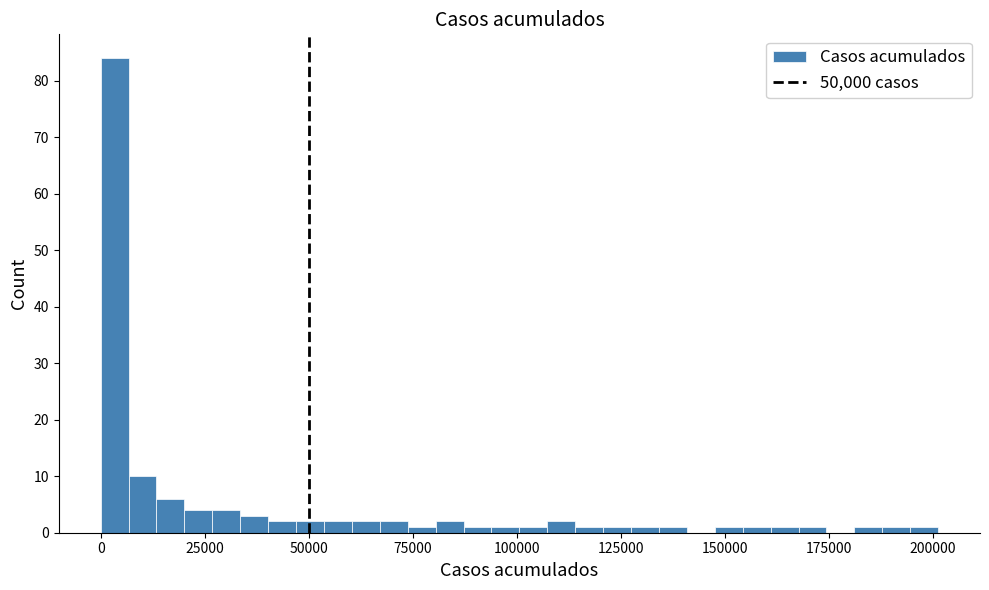

Around what value on the x-axis is the tallest bar? Give the approximate position of its centre, as read against the axis.

5000